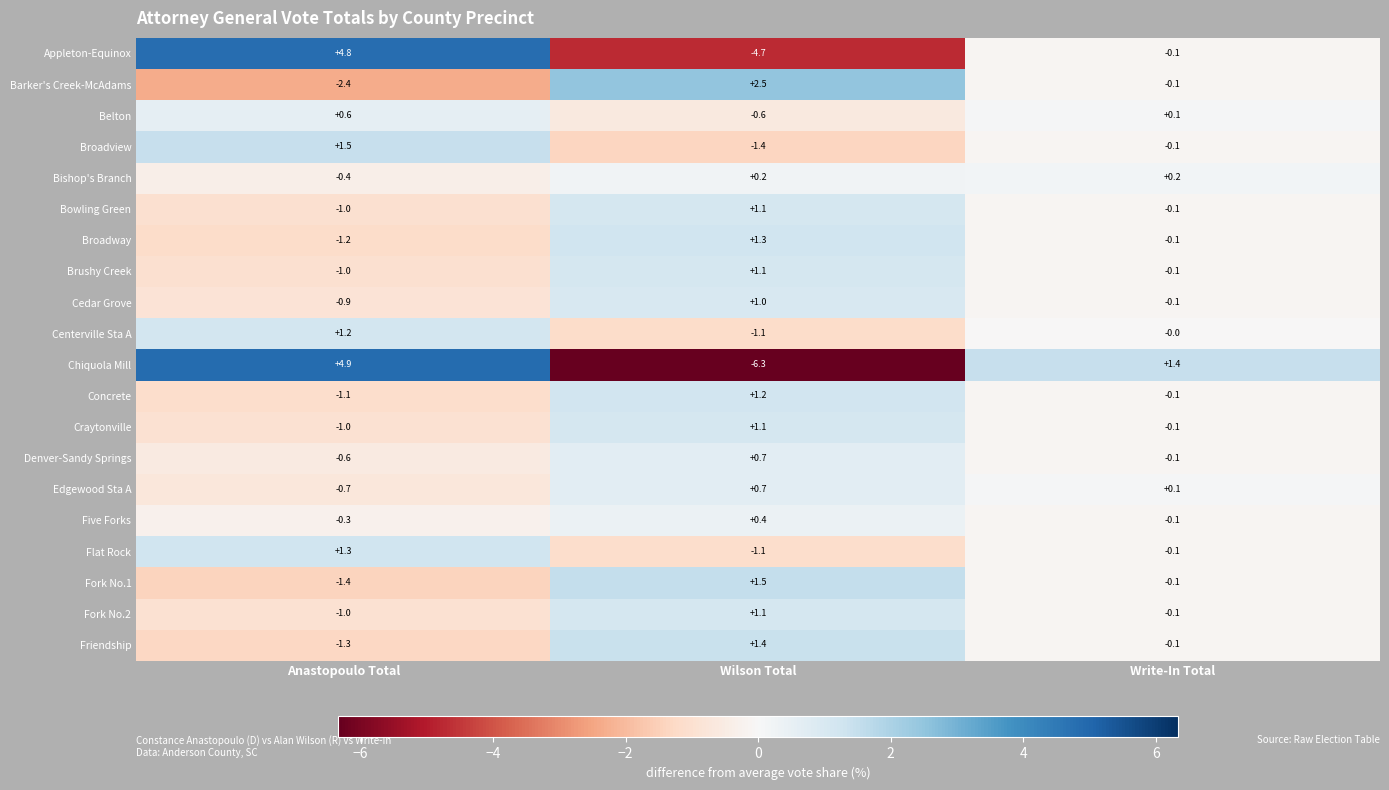

Count the number of categories in the chart.

3